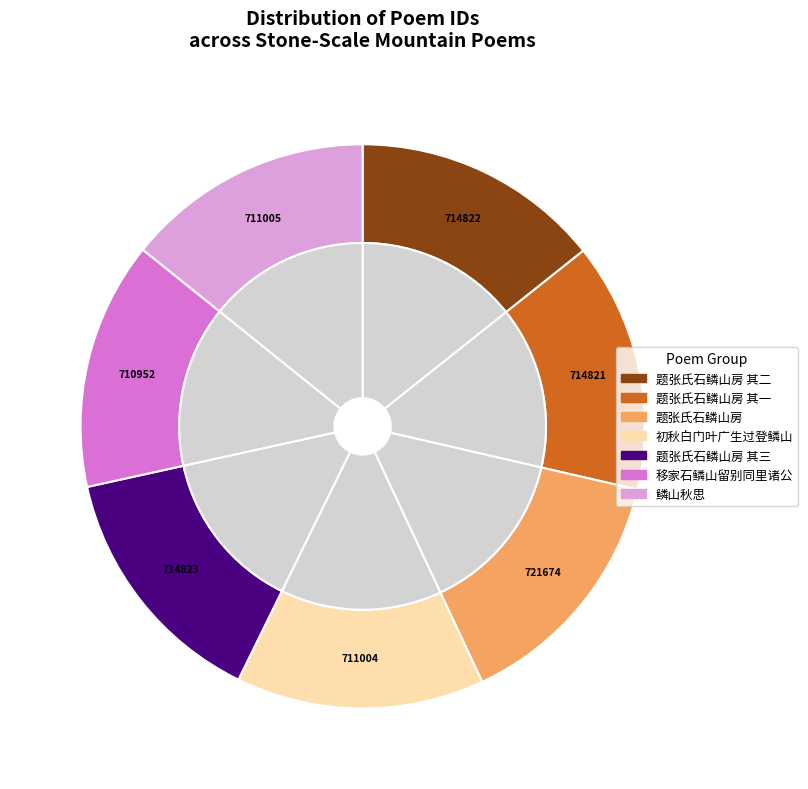

What percentage is NOT represented by 题张氏石鳞山房 其一?

85.7%